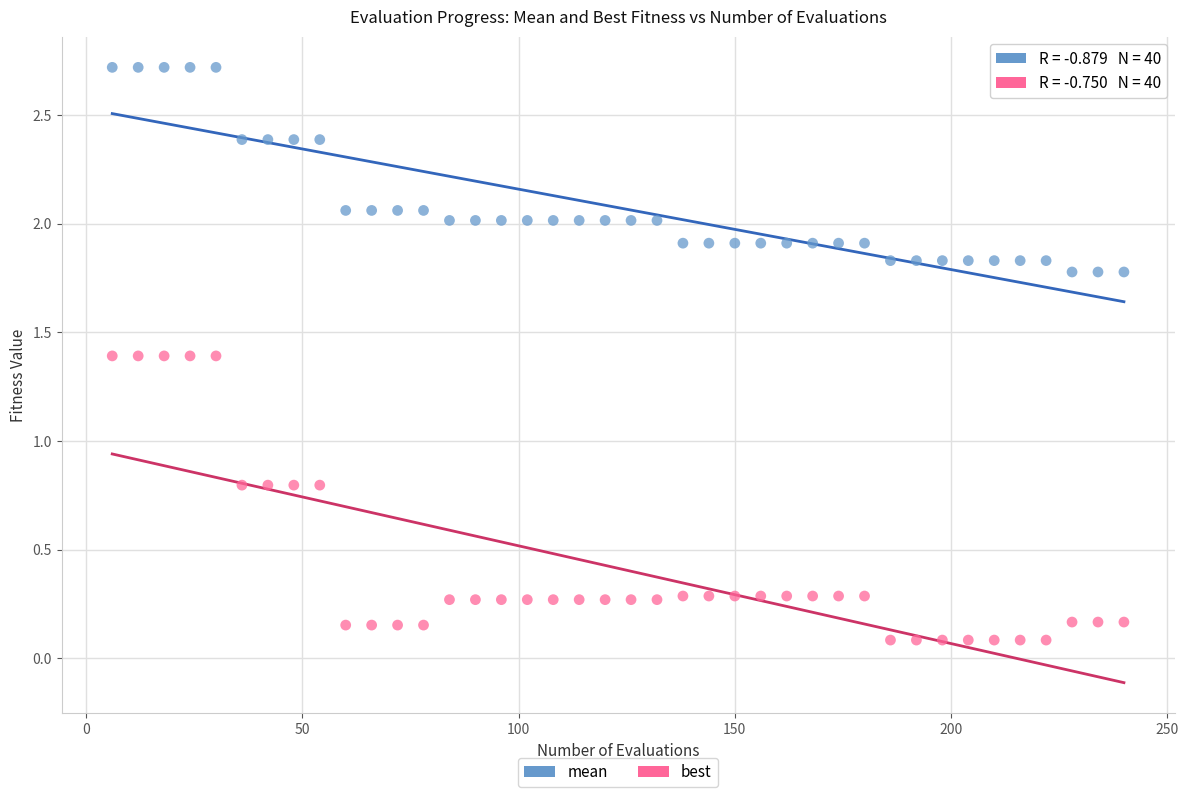

Which series has the widest spread of Y values?

best